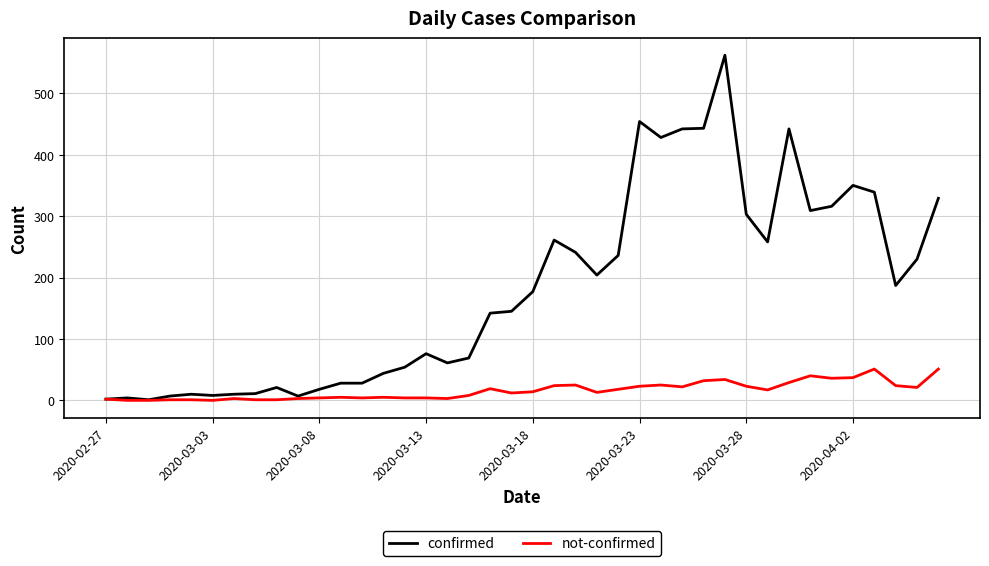

What is the sum of all not-confirmed values?

639